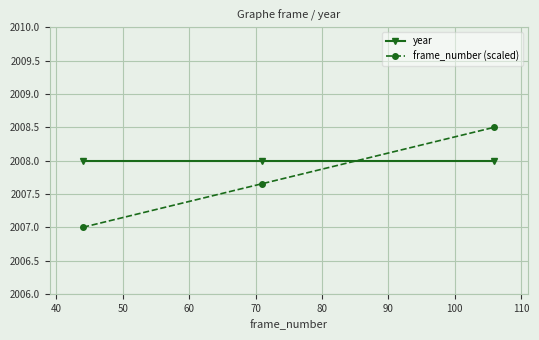

Which series has the widest spread of values?

frame_number (scaled)